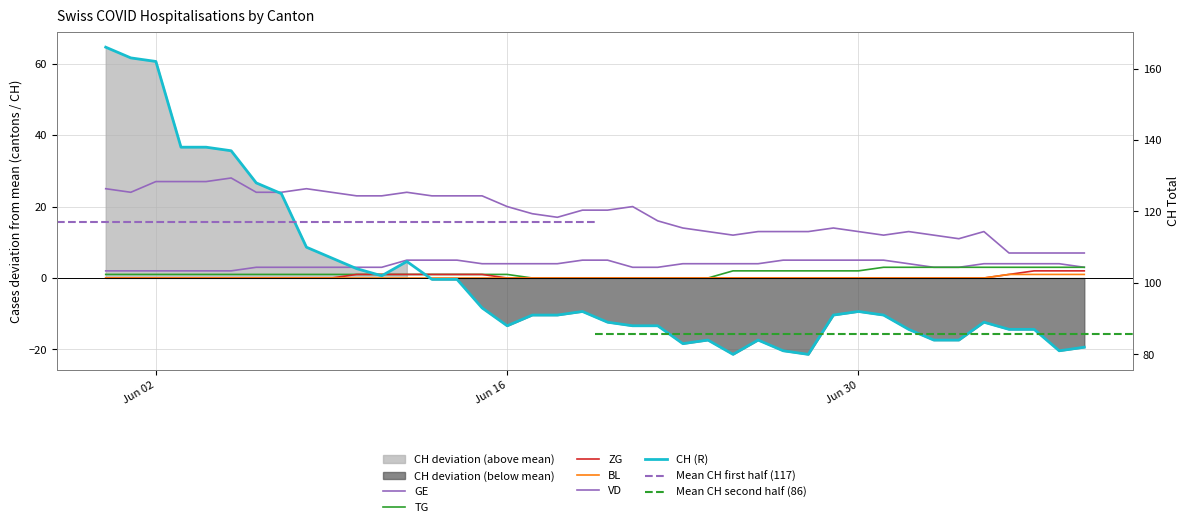

List the series in order of their peak value, lowest first.

BL, ZG, TG, GE, VD, CH